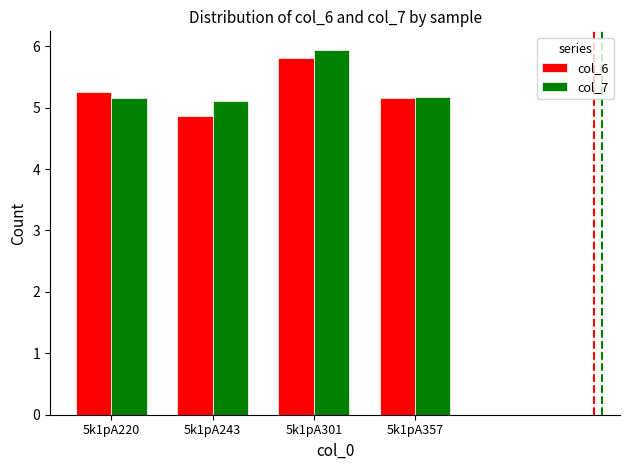

Reading left to right, what are all the values shown in this chart?

col_6: 5k1pA220=5.3	5k1pA243=4.9	5k1pA301=5.8	5k1pA357=5.2
col_7: 5k1pA220=5.2	5k1pA243=5.1	5k1pA301=5.9	5k1pA357=5.2